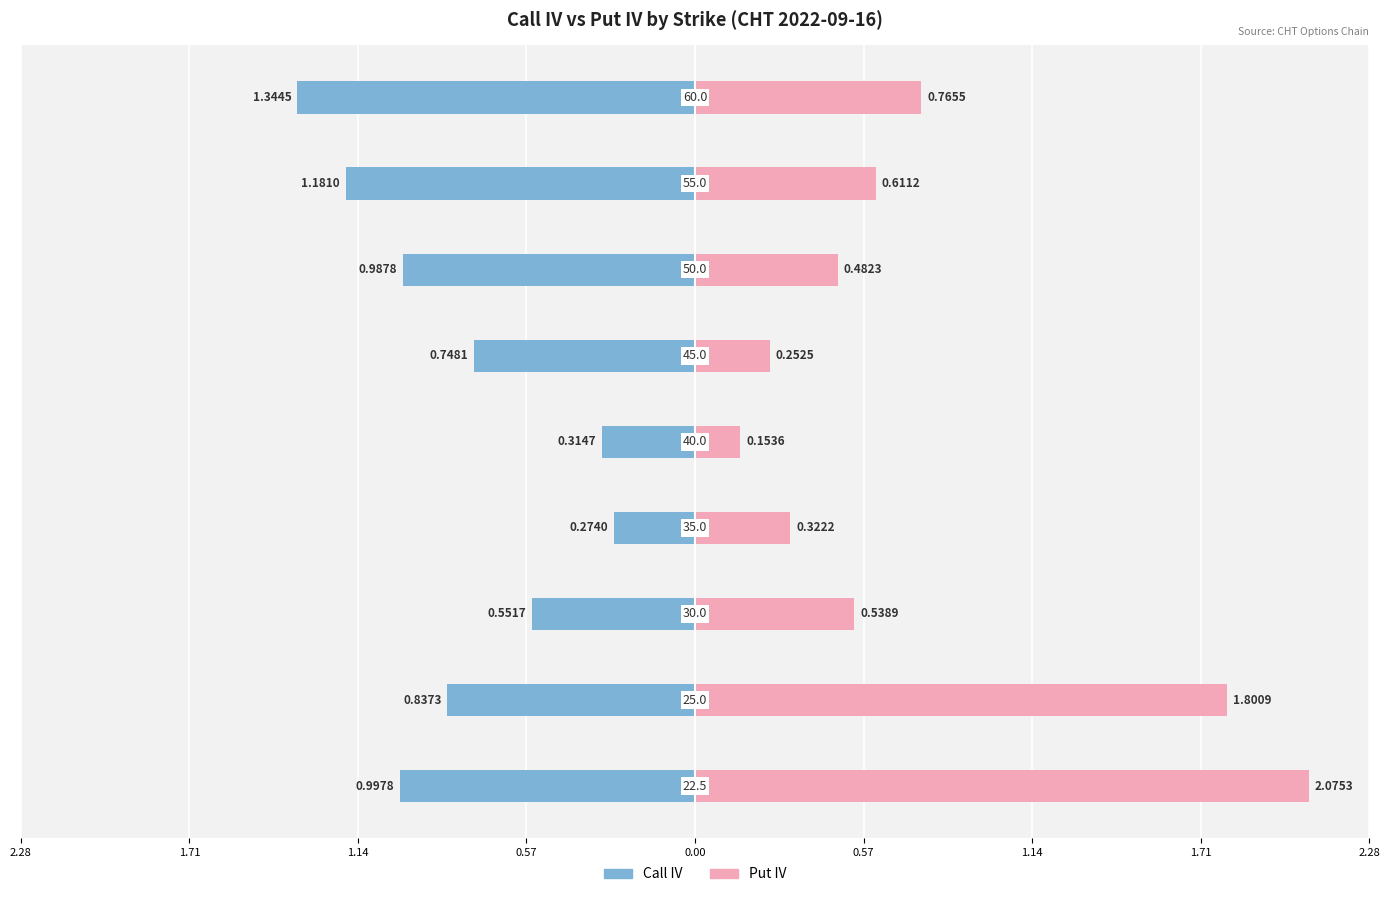

True or false: Call IV has a value of -1.6 at 1.14.

False